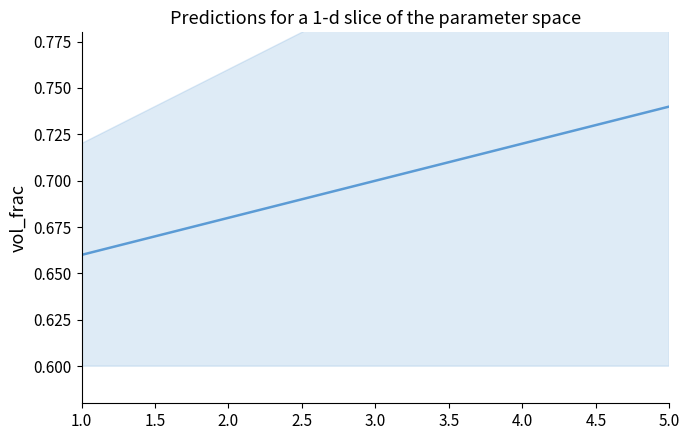

Is it true that the value at 14 is 0.4?

False